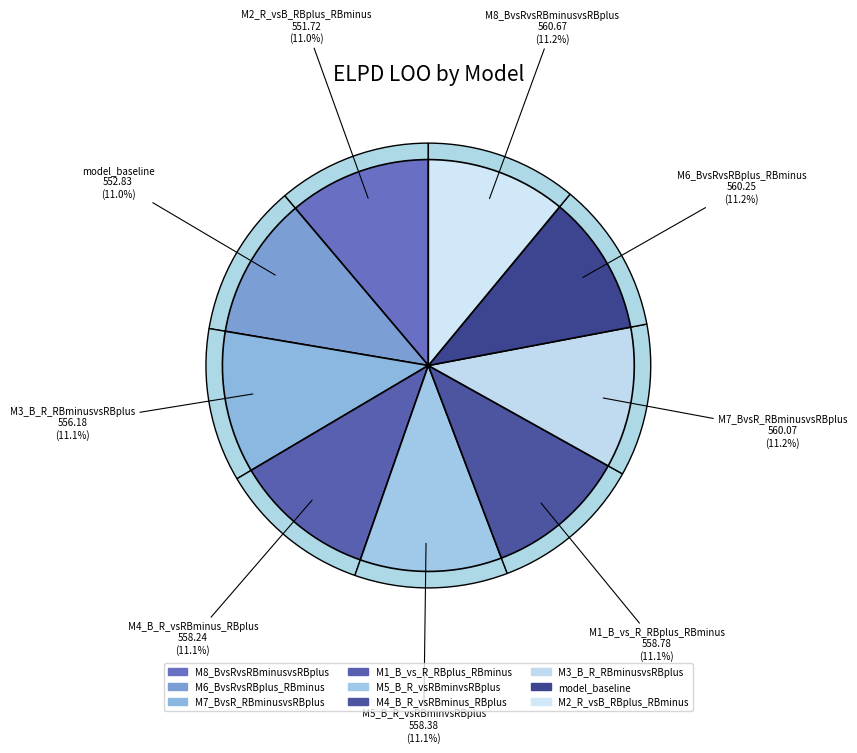

To the nearest percent, what percentage of the pie is M4_B_R_vsRBminus_RBplus?

11%